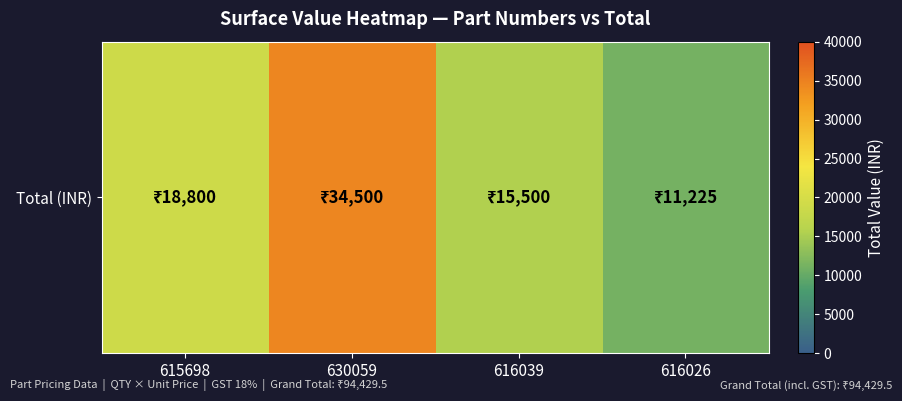

Between 616039 and 616026, which is larger?

616039